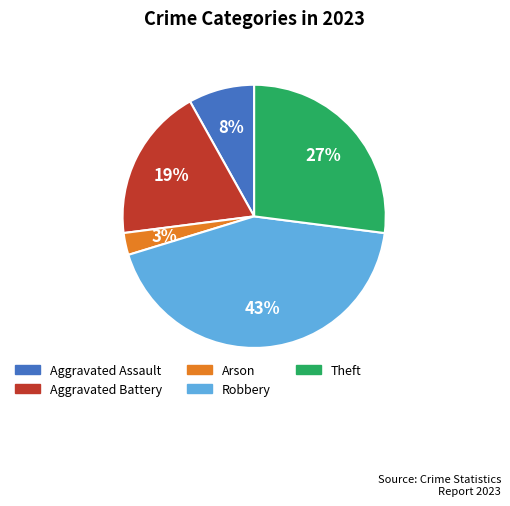

Rank the categories by value from highest to lowest.

Robbery, Theft, Aggravated Battery, Aggravated Assault, Arson